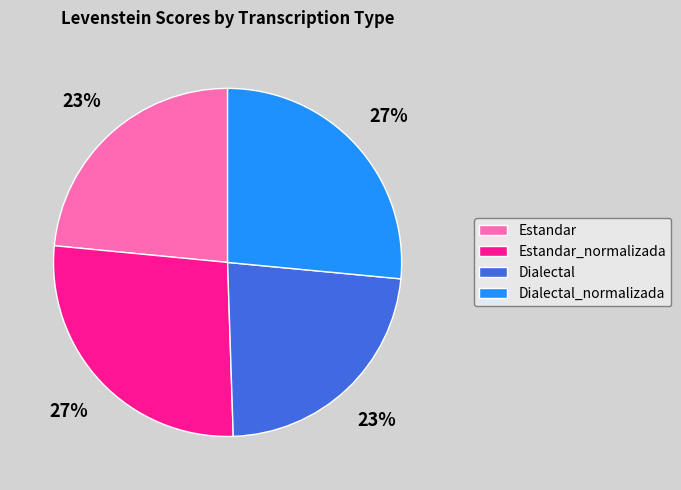

What is the ratio of the value at Estandar_normalizada to the value at Dialectal_normalizada?

1.0